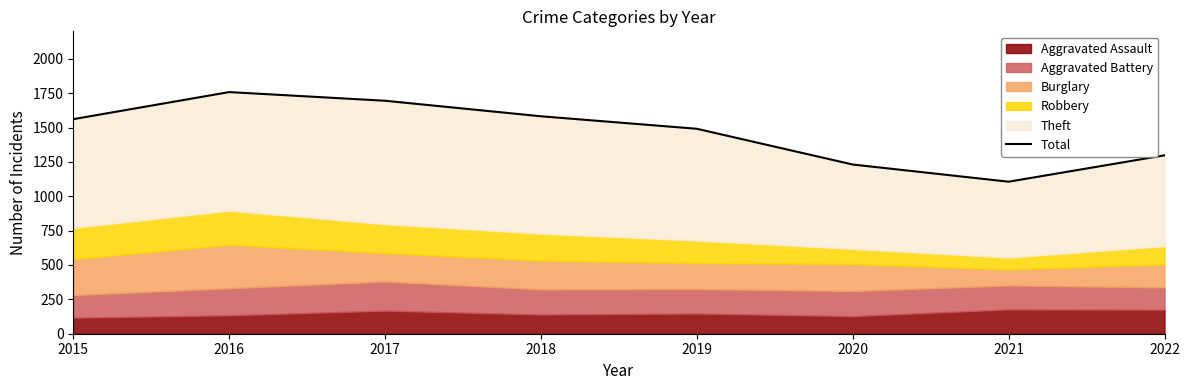

What is the difference between the maximum and second lowest values?

527